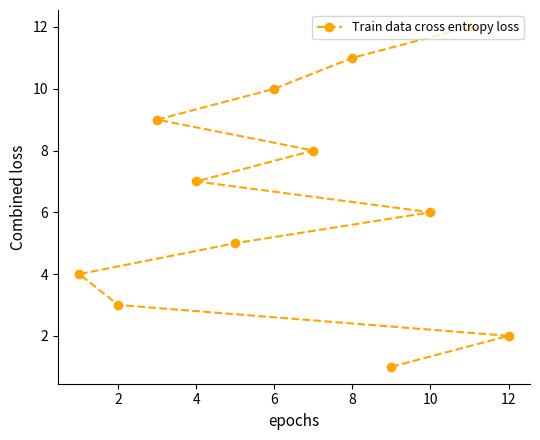

Reading left to right, transcribe all the data shown in this chart.

4	3	9	7	5	10	8	11	1	6	12	2